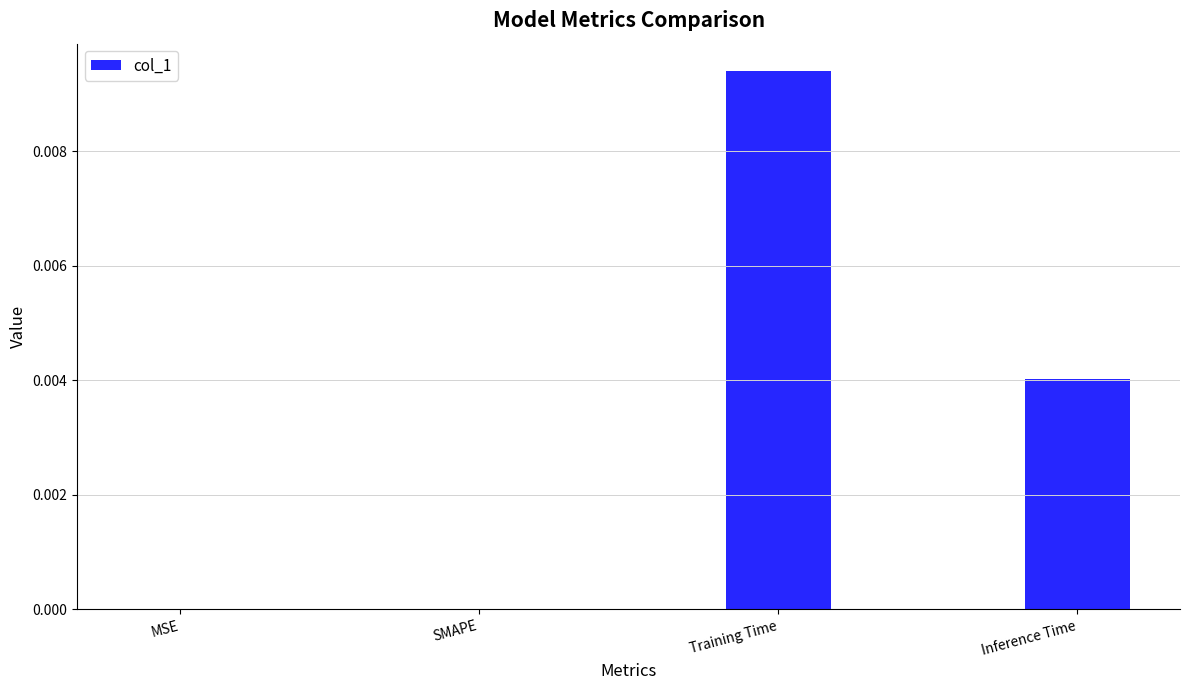

Is it true that the value at Inference Time is 0.0?

True